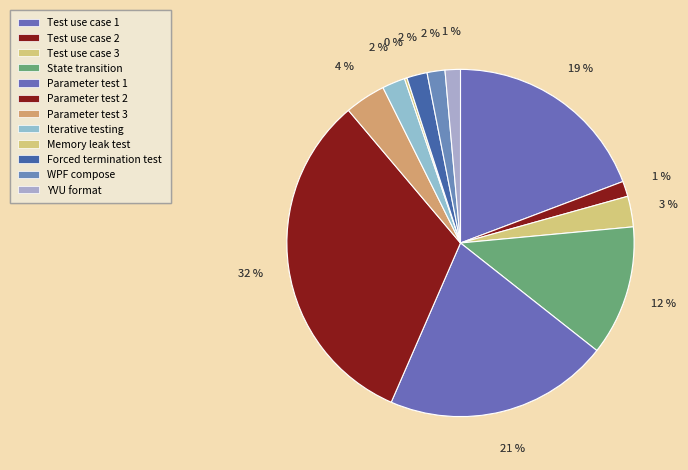

Which category has the biggest portion of the pie?

Parameter test 2